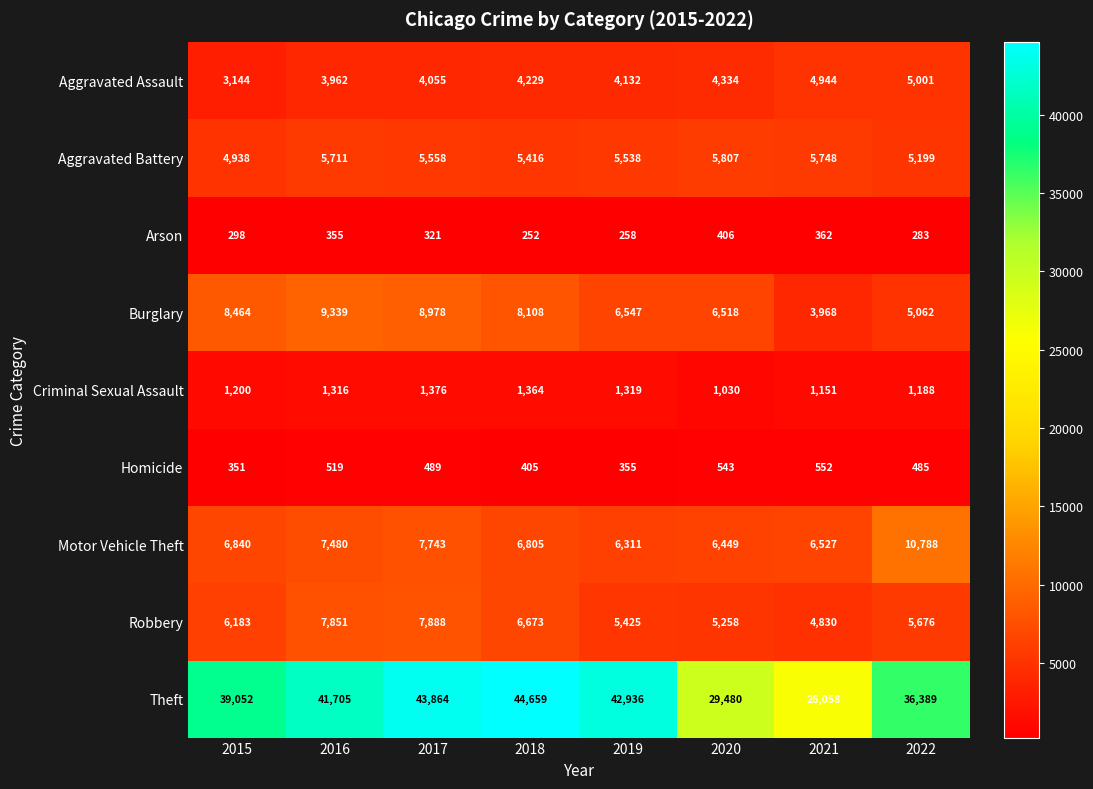

What is the spread (max minus min) of values at 2017?

43543